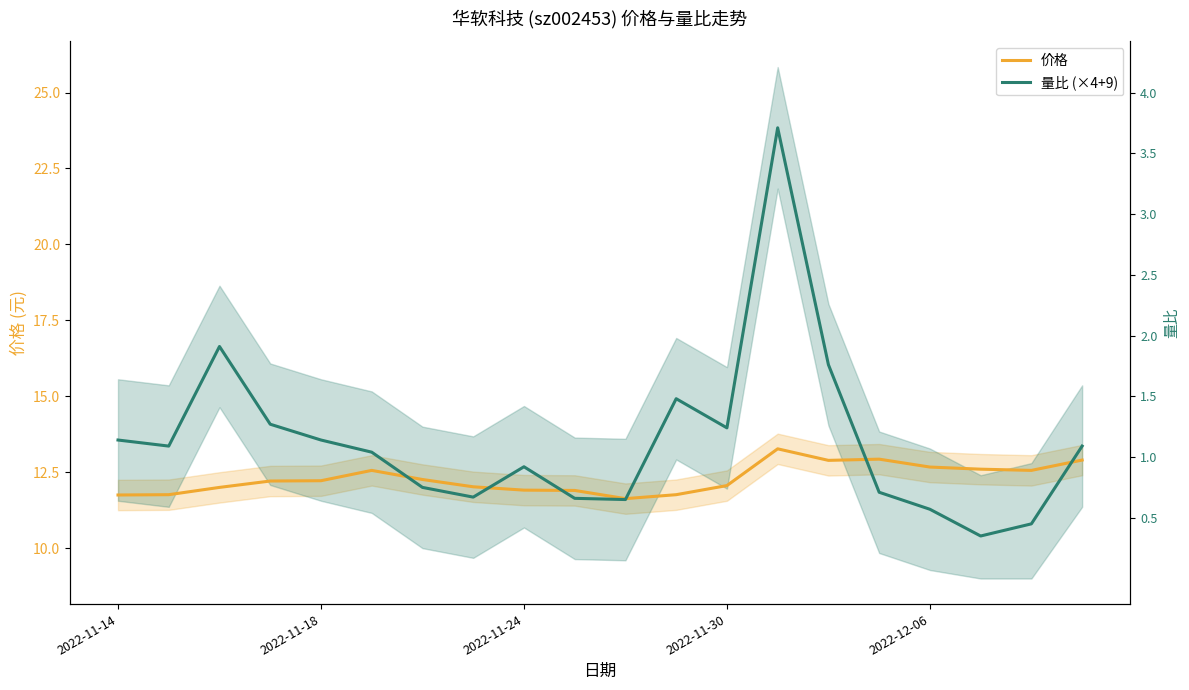

What are all the series names shown in the legend?

价格, 量比 (×4+9)